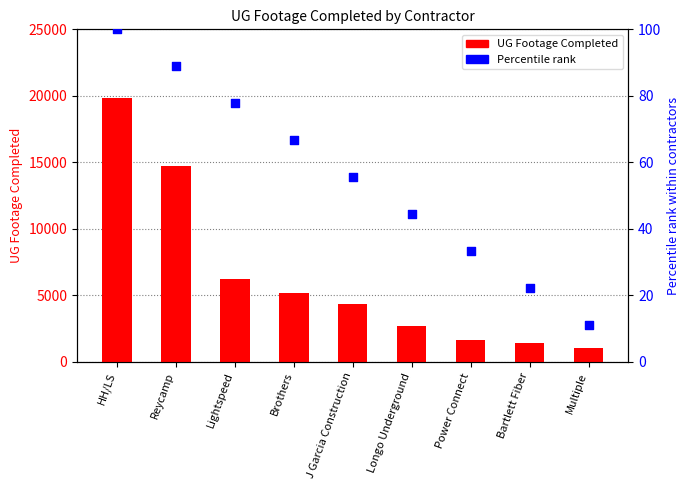

At how many categories does at least one series exceed 7209?

2